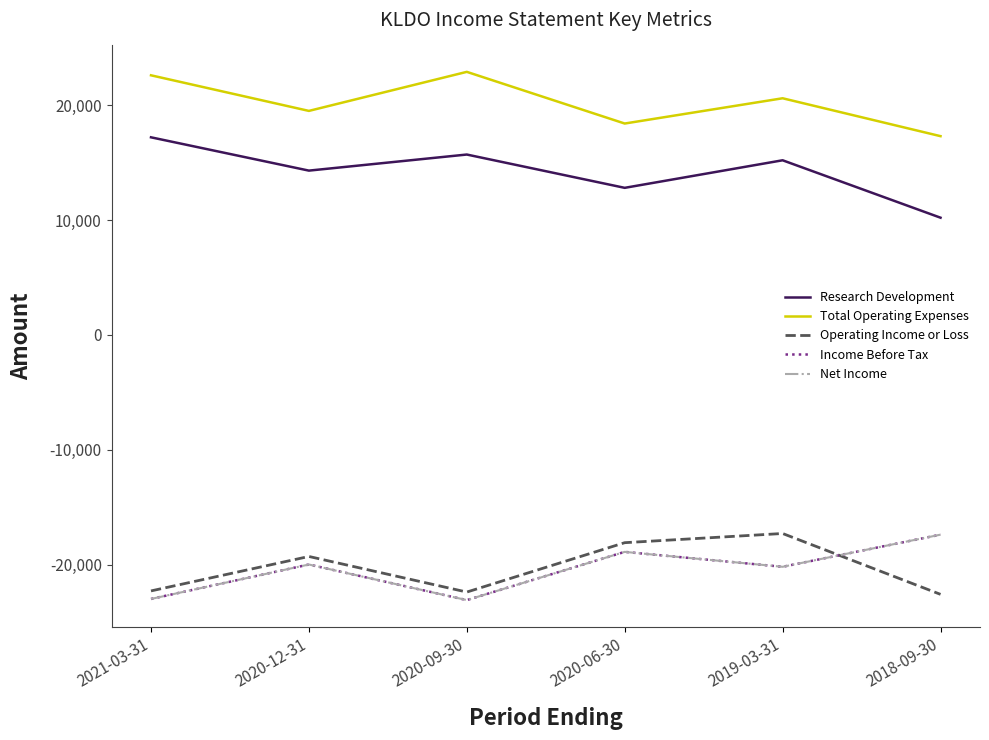

At which label does Research Development reach its peak?

2021-03-31